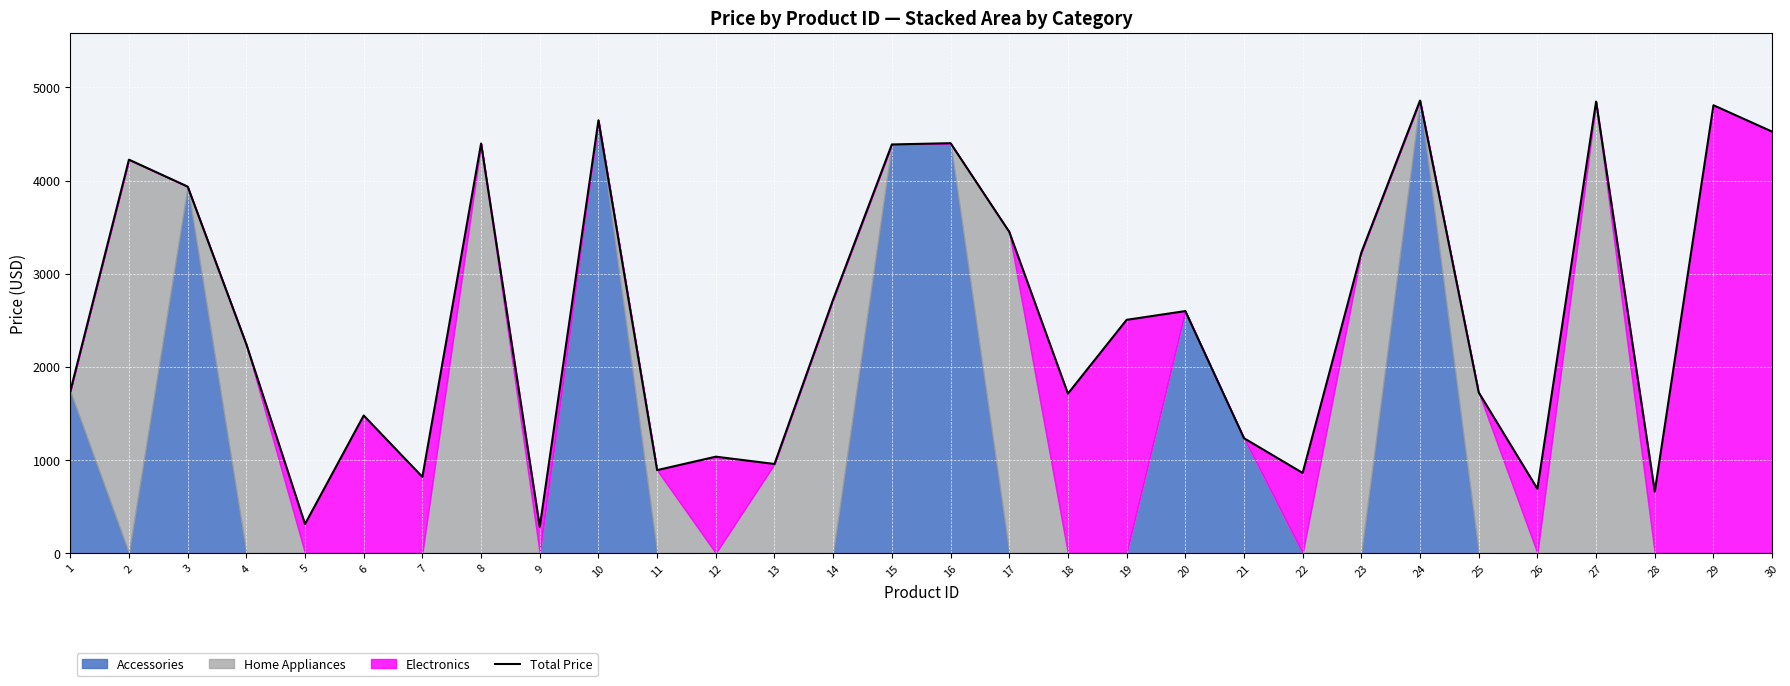

Reading right to left, list all the values displayed in this chart.

4525.5	4809.1	658.8	4848.5	690.1	1725.2	4859.4	3227.3	860.5	1233.8	2598.7	2504.7	1712.3	3449.5	4401.5	4388.0	2724.0	956.9	1035.2	890.8	4647.2	281.2	4397.8	817.9	1477.3	311.5	2242.4	3935.5	4224.9	1737.0